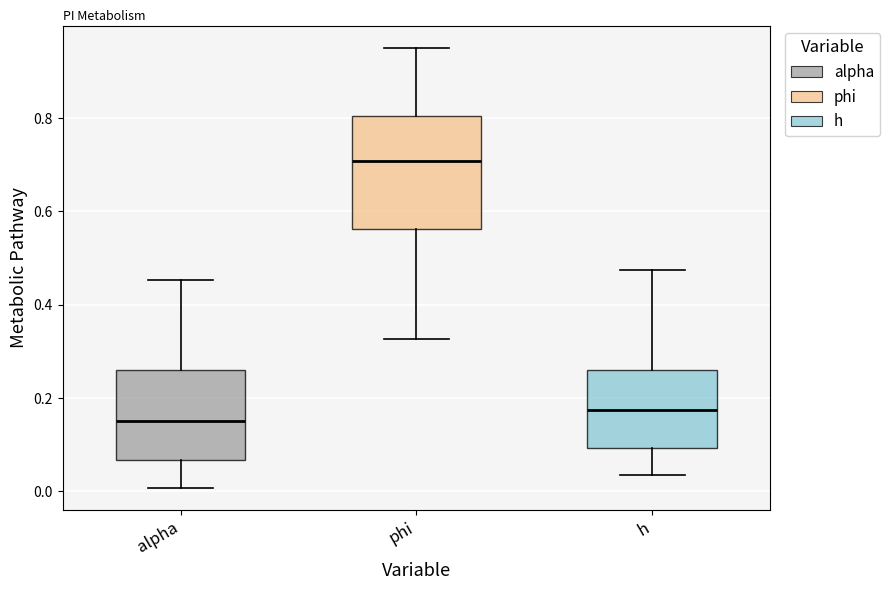

Reading left to right, read every box against the y-axis: the position of its median line, the range the box covers, and the ends of its whiskers. The values are not printed on the chart, so give them approximately, as read against the axis.

alpha: median 0.16, box 0.06 to 0.26, whiskers 0.00 to 0.46
phi: median 0.70, box 0.56 to 0.80, whiskers 0.32 to 0.96
h: median 0.18, box 0.10 to 0.26, whiskers 0.04 to 0.48